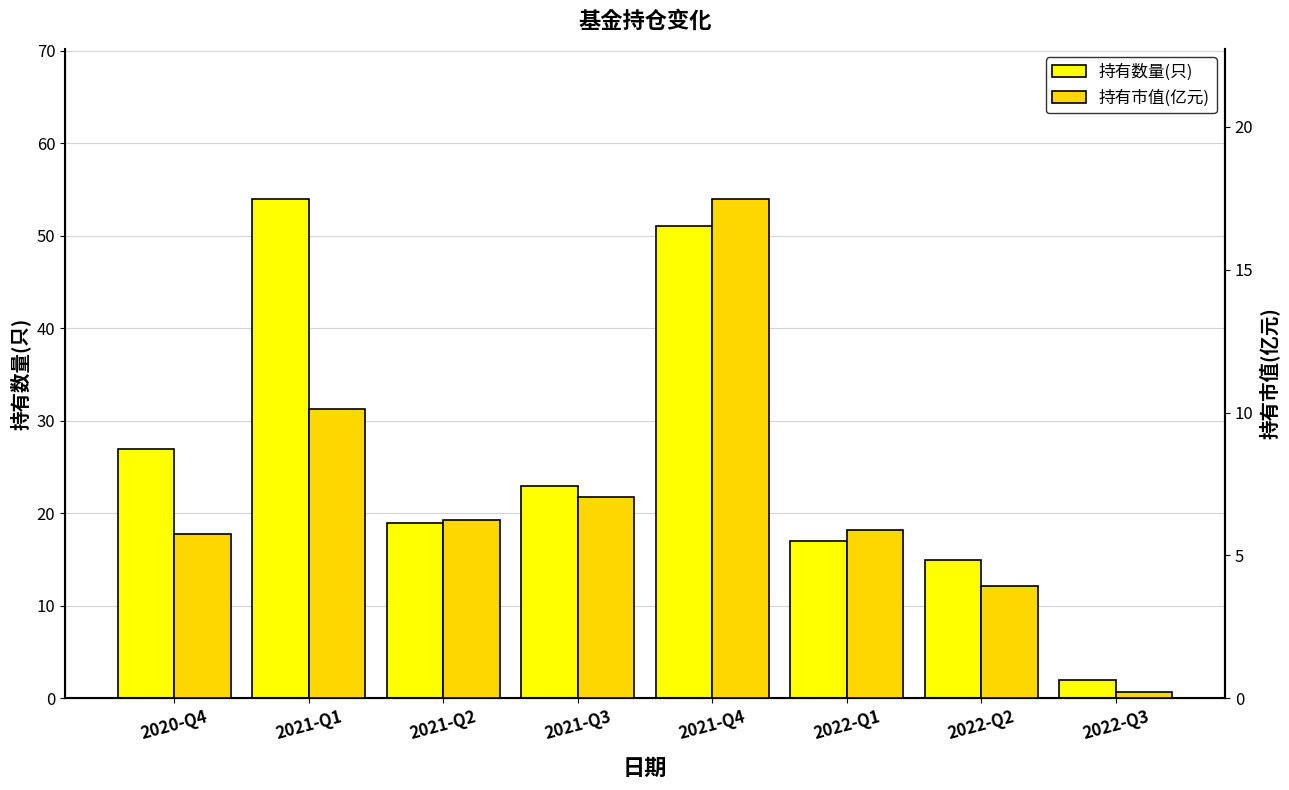

Reading left to right, transcribe all the data shown in this chart.

持有数量(只): 2020-Q4=27.0	2021-Q1=54.0	2021-Q2=19.0	2021-Q3=23.0	2021-Q4=51.0	2022-Q1=17.0	2022-Q2=15.0	2022-Q3=2.0
持有市值(亿元): 2020-Q4=5.7	2021-Q1=10.1	2021-Q2=6.2	2021-Q3=7.1	2021-Q4=17.5	2022-Q1=5.9	2022-Q2=3.9	2022-Q3=0.2